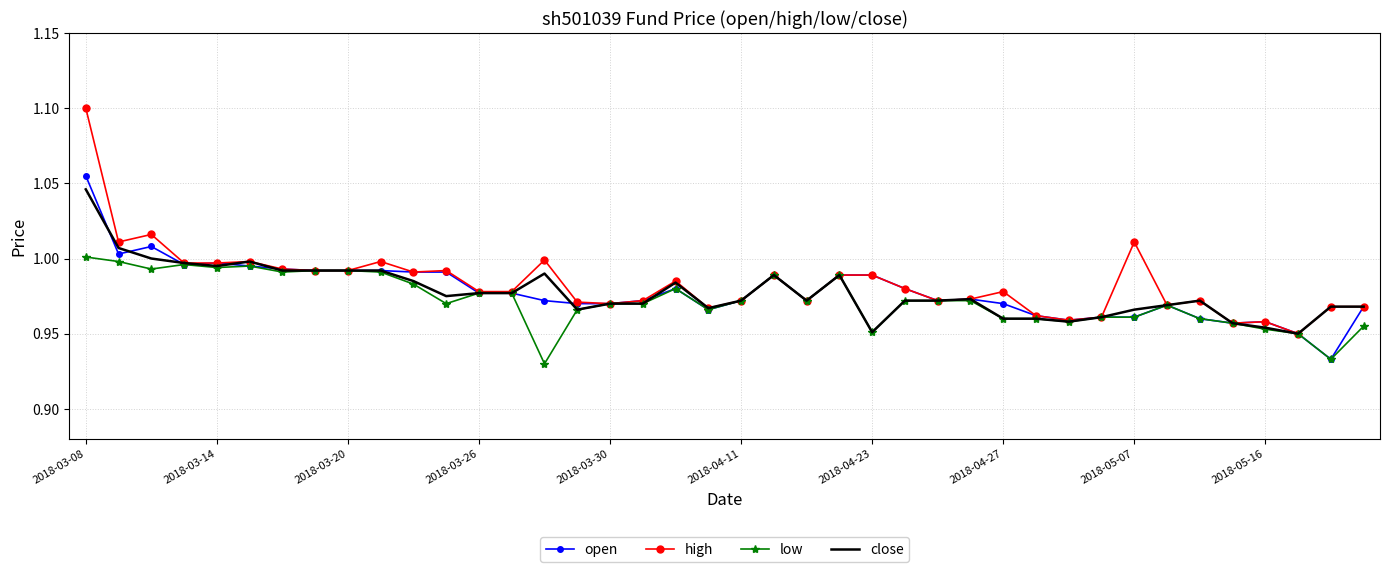

Which series has the widest spread of values?

high